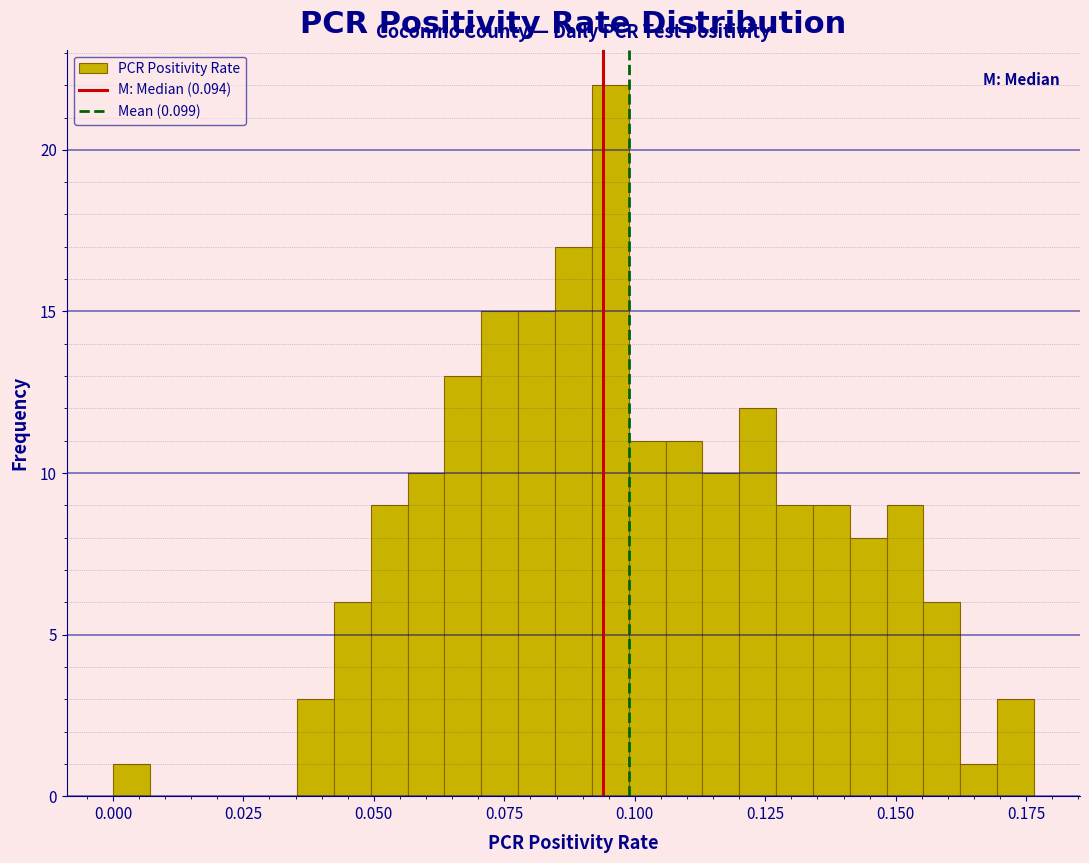

Around what value on the x-axis is the tallest bar? Give the approximate position of its centre, as read against the axis.

0.095